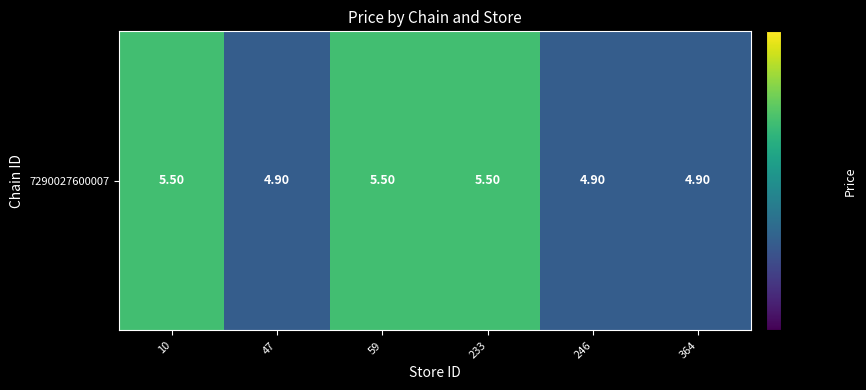

Rank the categories by value from lowest to highest.

47, 246, 364, 10, 59, 233